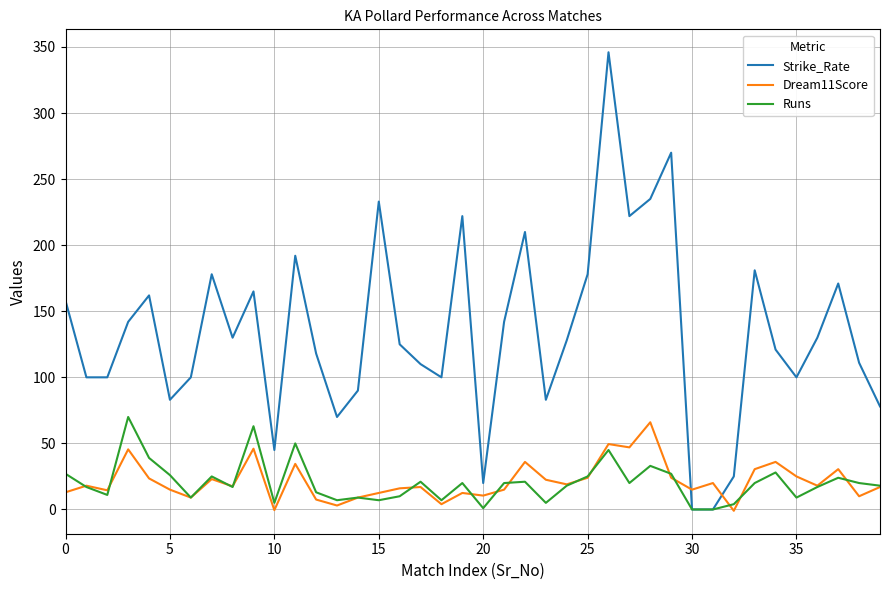

Which series has the widest spread of values?

Strike_Rate